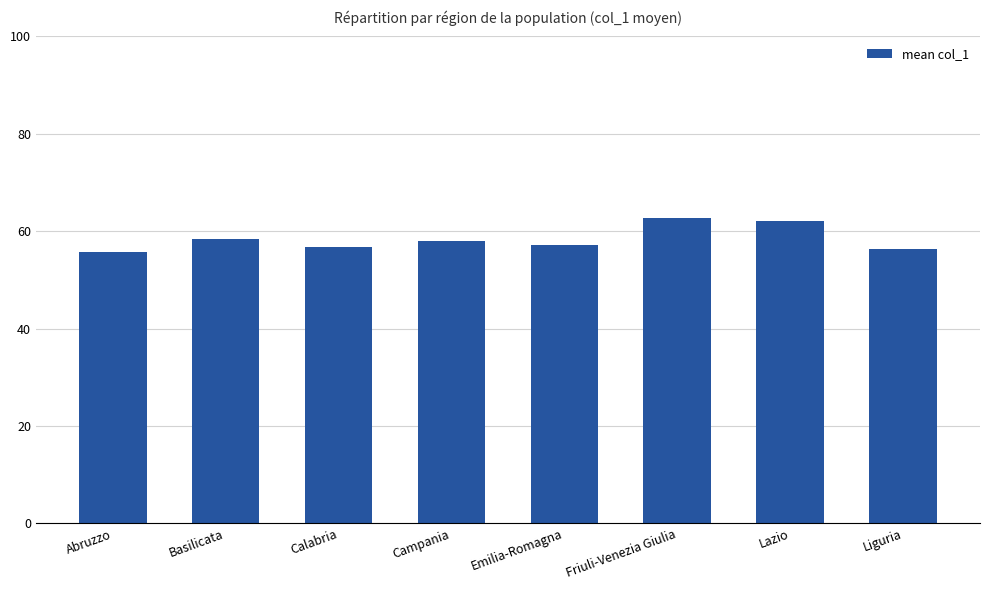

What is the smallest value displayed?

55.8